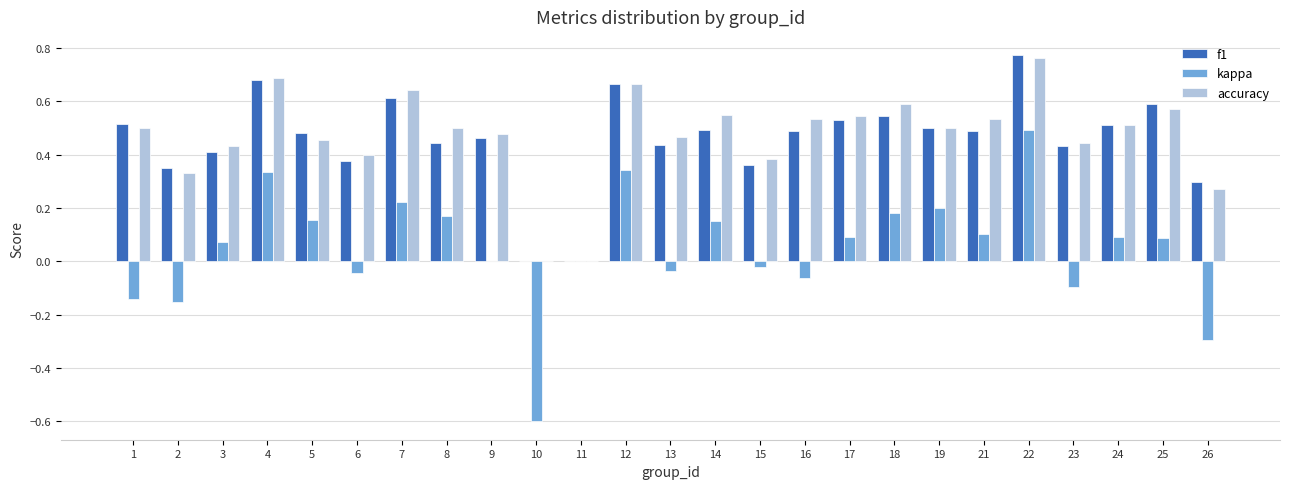

True or false: accuracy has a value of 0.5 at 19.

True